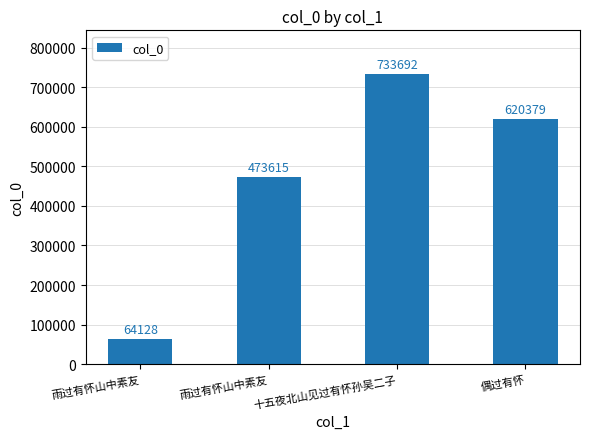

Reading left to right, what are all the values shown in this chart?

64128	473615	733692	620379